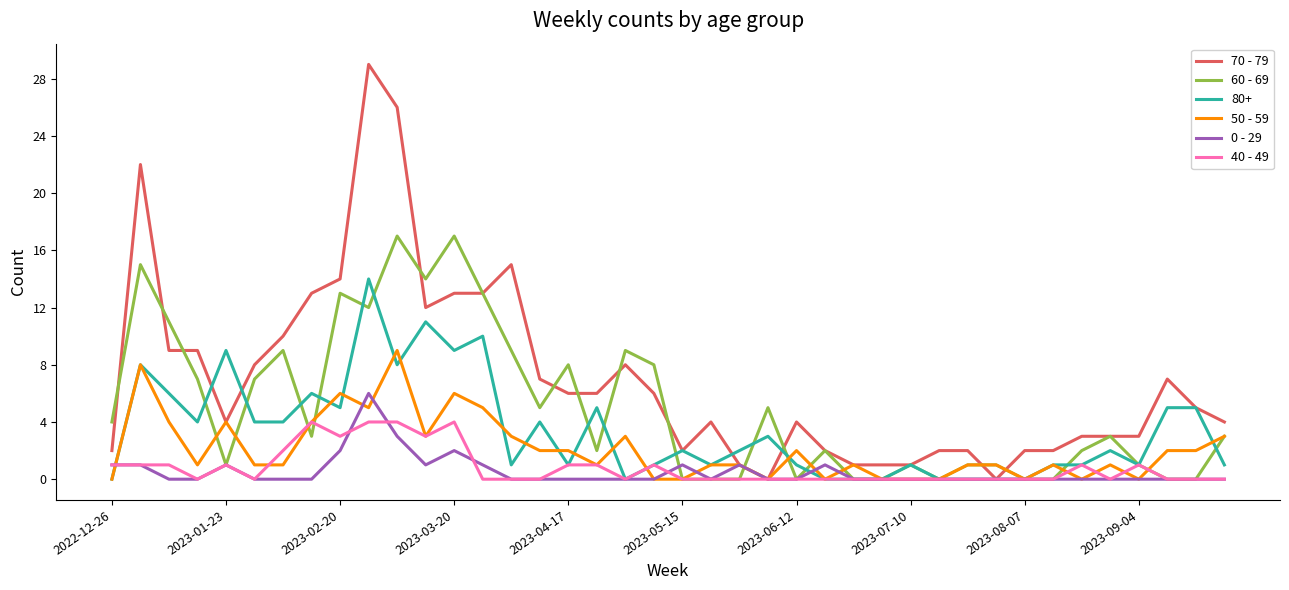

What are all the series names shown in the legend?

70 - 79, 60 - 69, 80+, 50 - 59, 0 - 29, 40 - 49